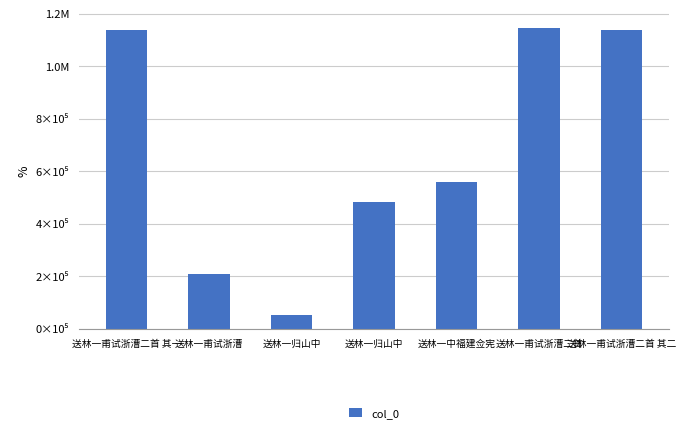

Does the chart contain any negative values?

No